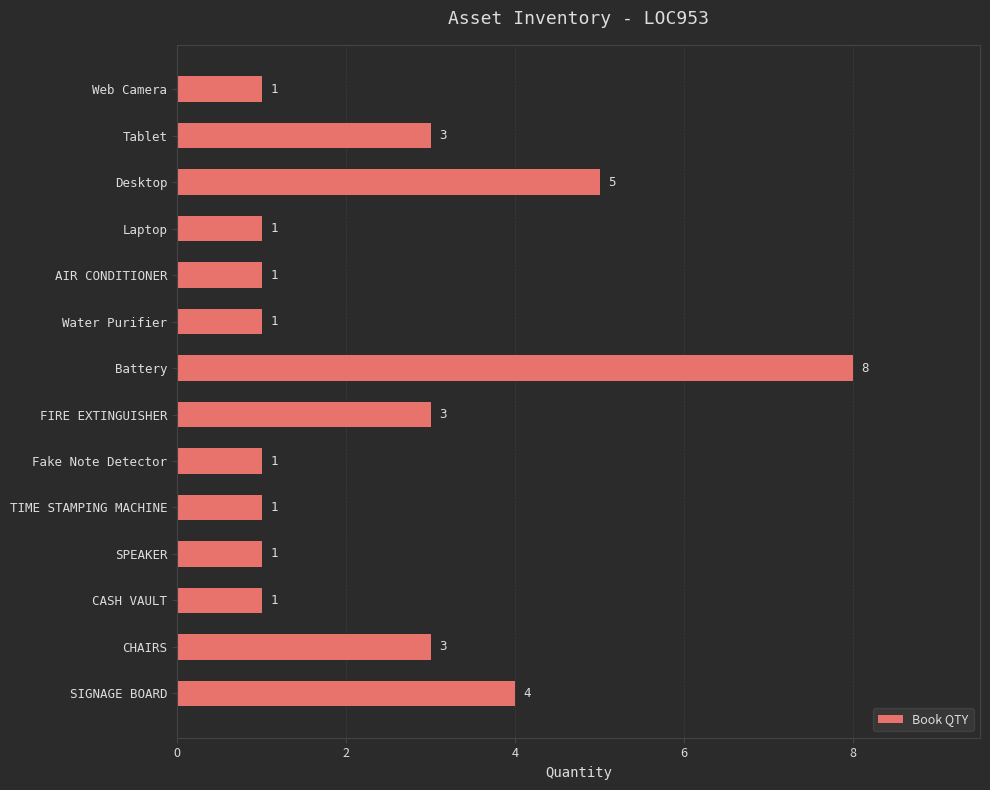

What is the sum of all values?

34